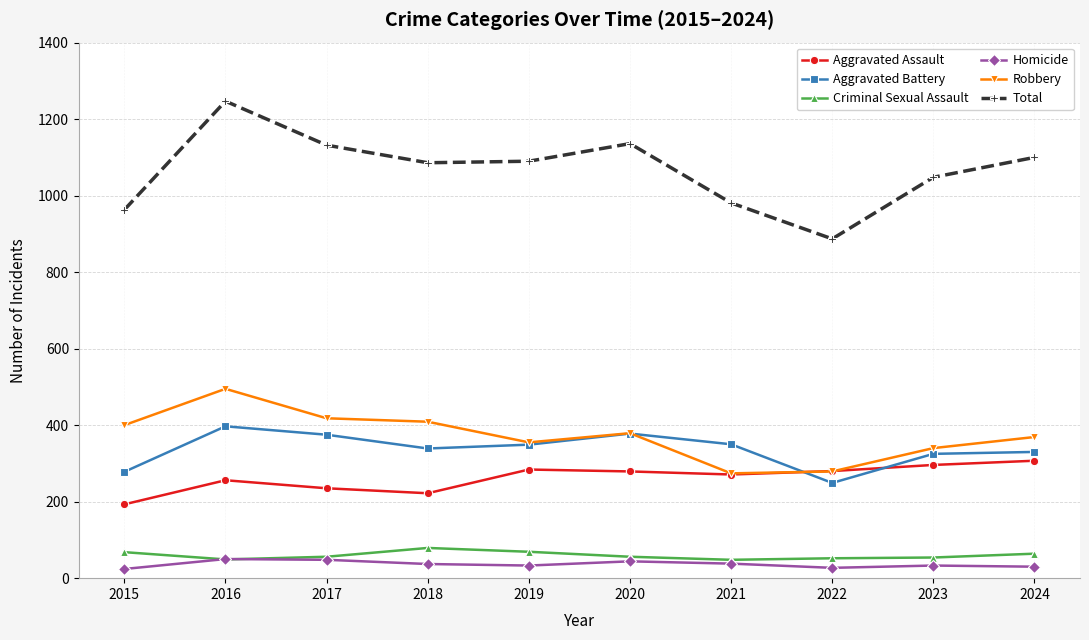

Which series has the widest spread of values?

Total